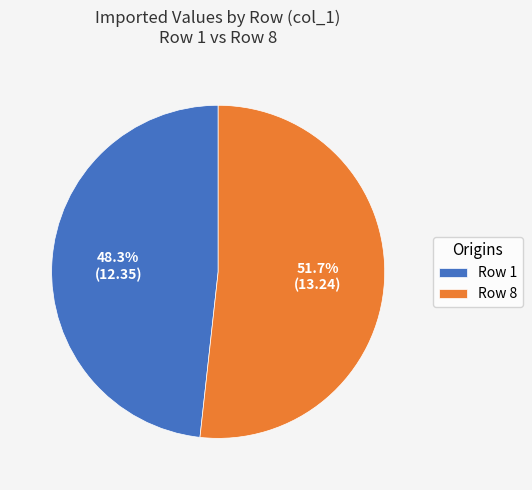

Which has a higher value, Row 8 or Row 1?

Row 8